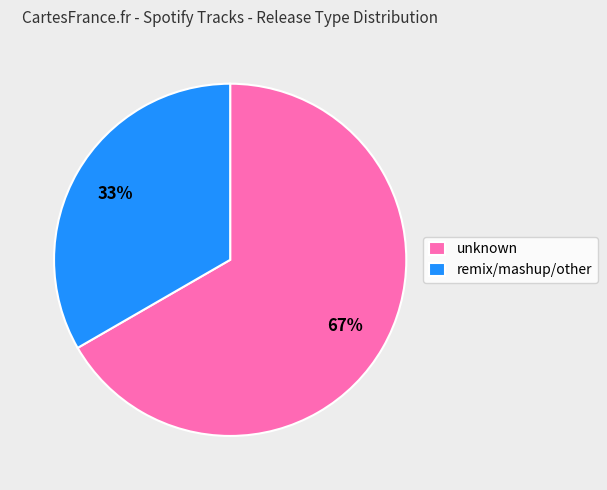

Rank the categories by value from lowest to highest.

remix/mashup/other, unknown